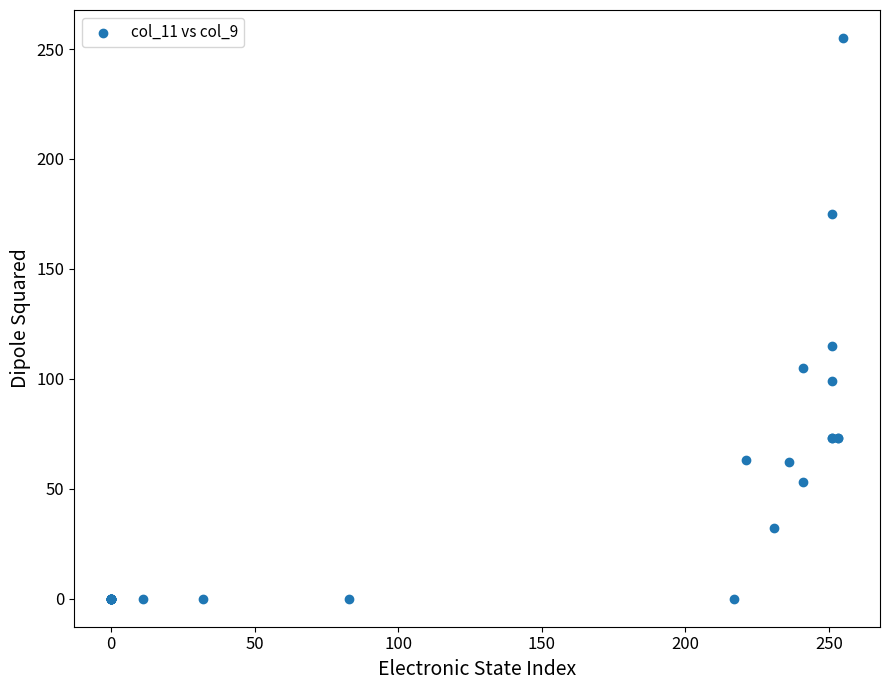

What Y value in the scatter plot is closest to 127?

115